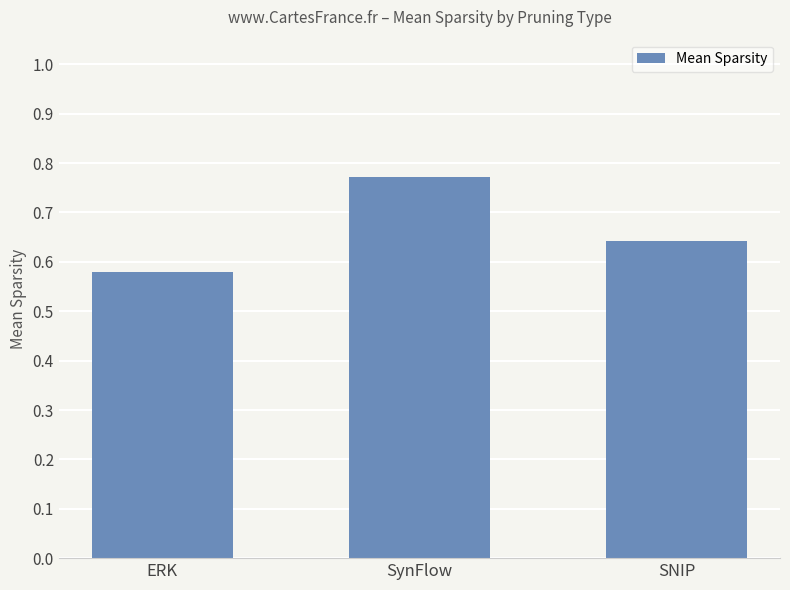

What position from the right is SynFlow?

2